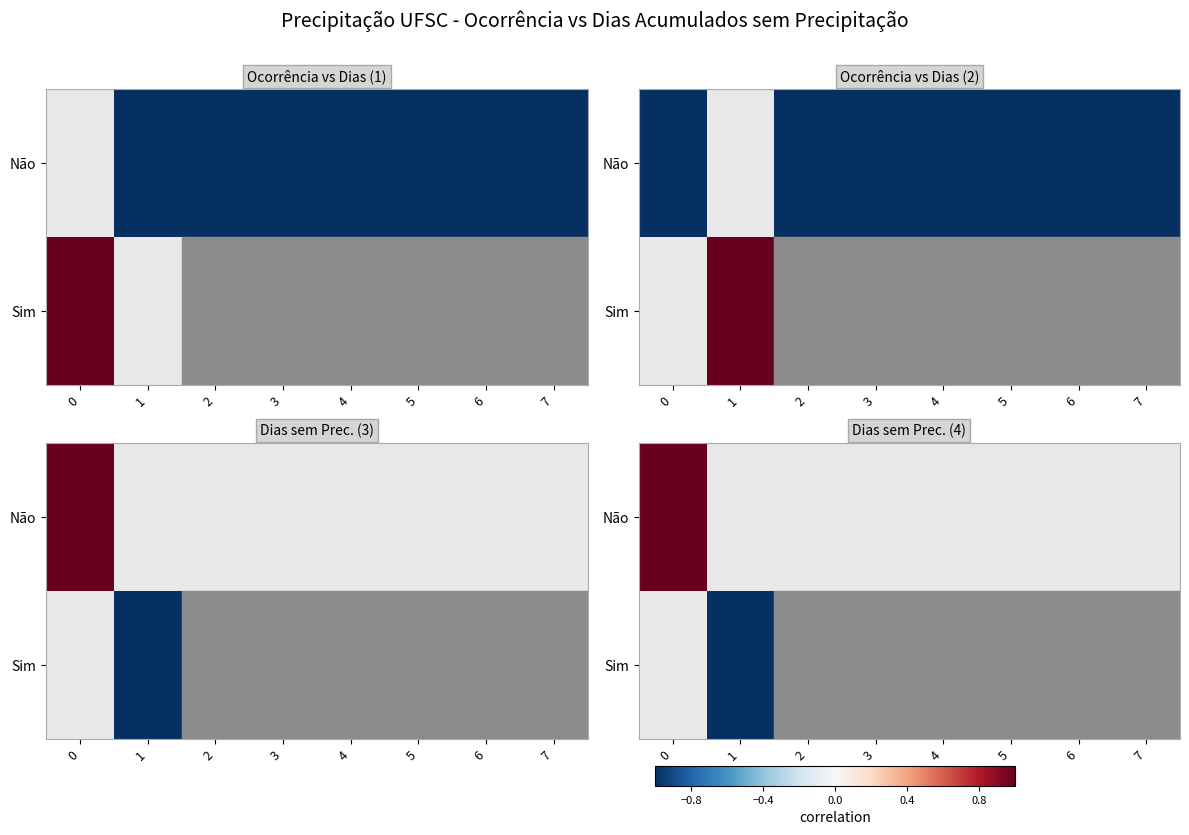

Rank the categories by Não value from lowest to highest.

0, 1, 2, 3, 4, 5, 6, 7